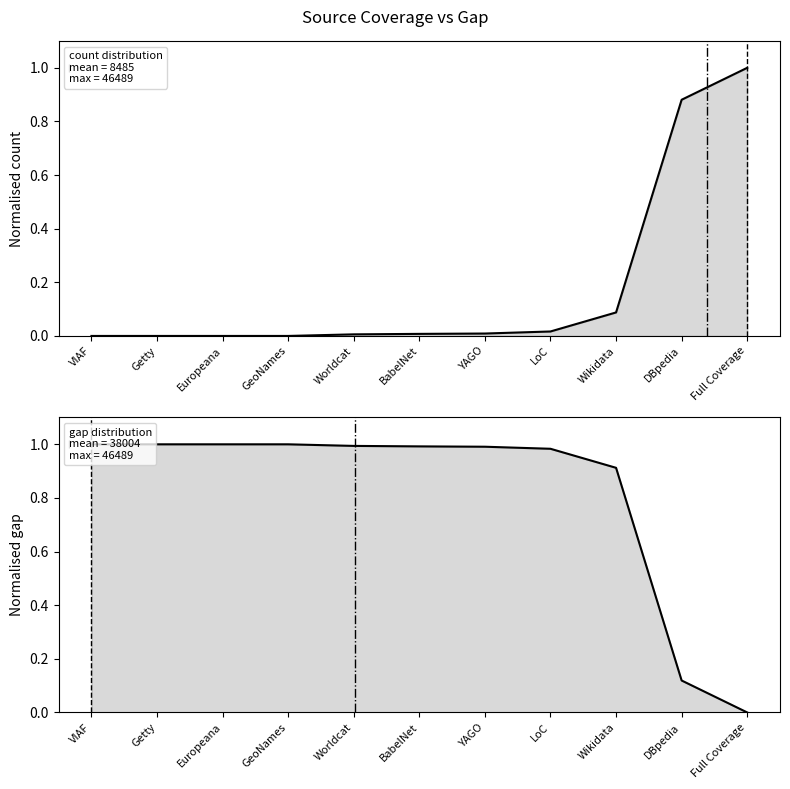

Which series ends up on top after the final intersection of gap and count?

count